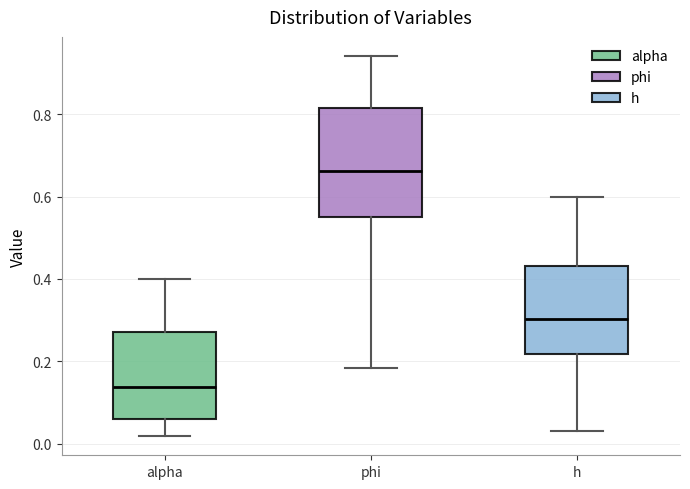

Reading left to right, transcribe this box plot: for each box, give where its median line is, the range the box spans, and where its two whiskers end, as read against the y-axis. The values are not printed on the chart, so give them approximately, as read against the axis.

alpha: median 0.14, box 0.06 to 0.28, whiskers 0.02 to 0.40
phi: median 0.66, box 0.56 to 0.82, whiskers 0.18 to 0.94
h: median 0.30, box 0.22 to 0.44, whiskers 0.04 to 0.60